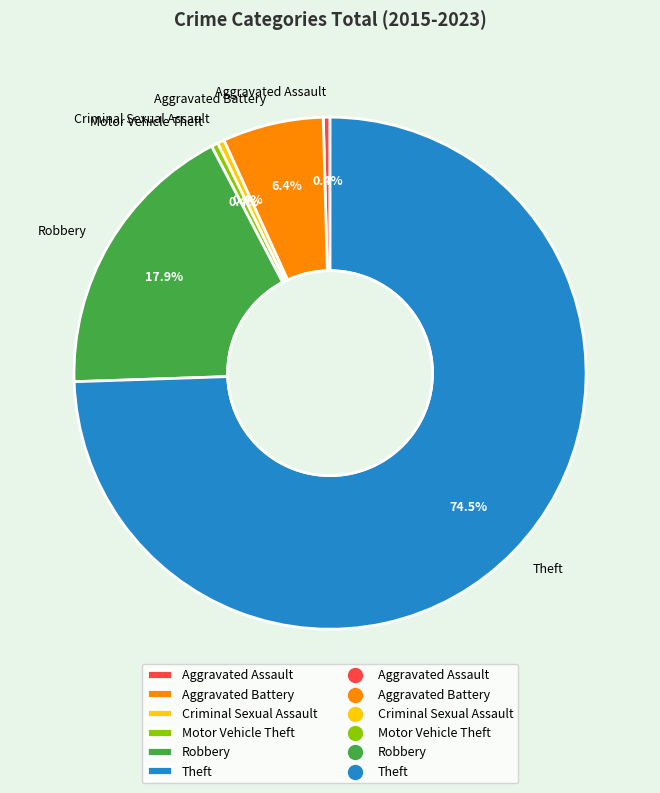

To the nearest percent, what is the average slice percentage?

17%